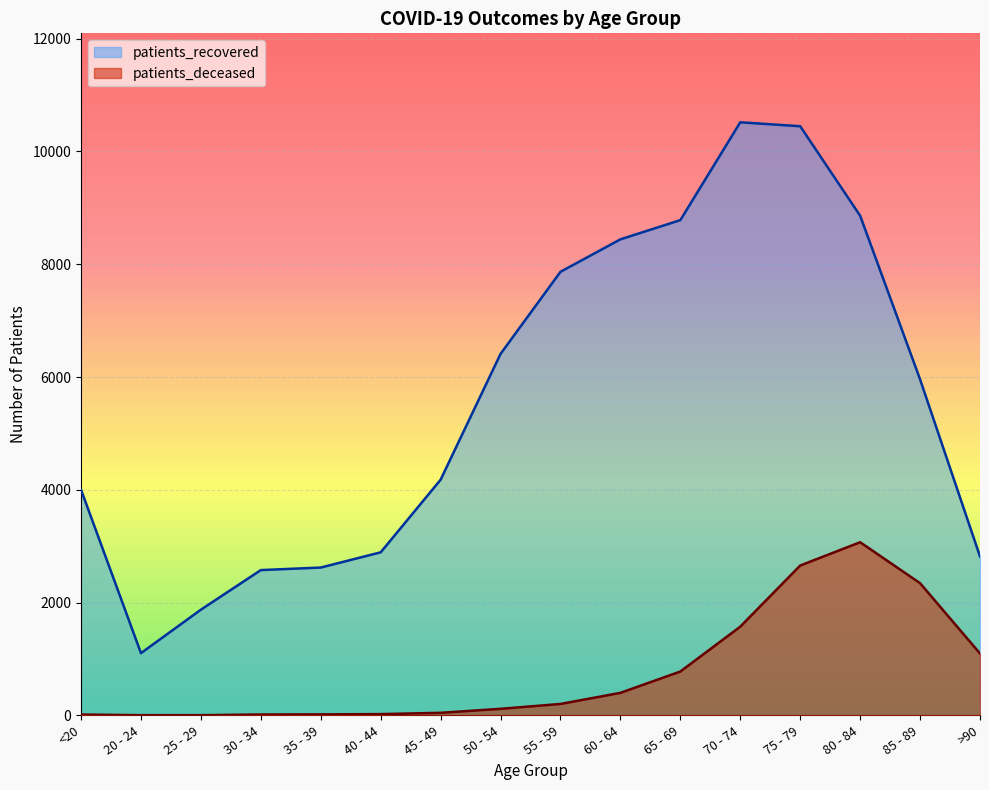

The value of patients_deceased at 45 - 49 is 25. True or false?

False